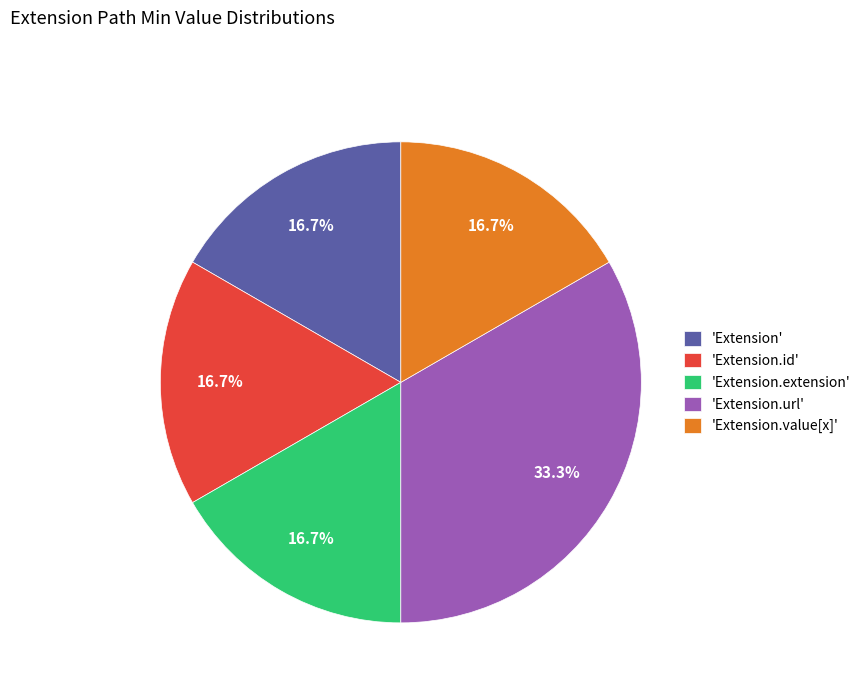

What percentage is NOT represented by 'Extension.url'?

66.7%